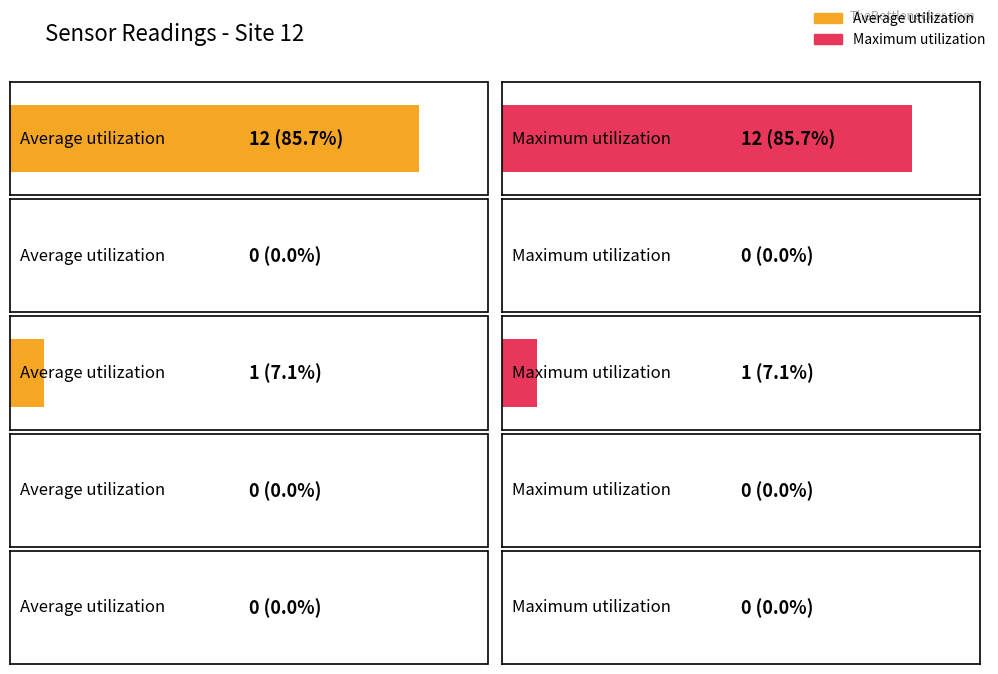

At how many categories does at least one series exceed 5?

1